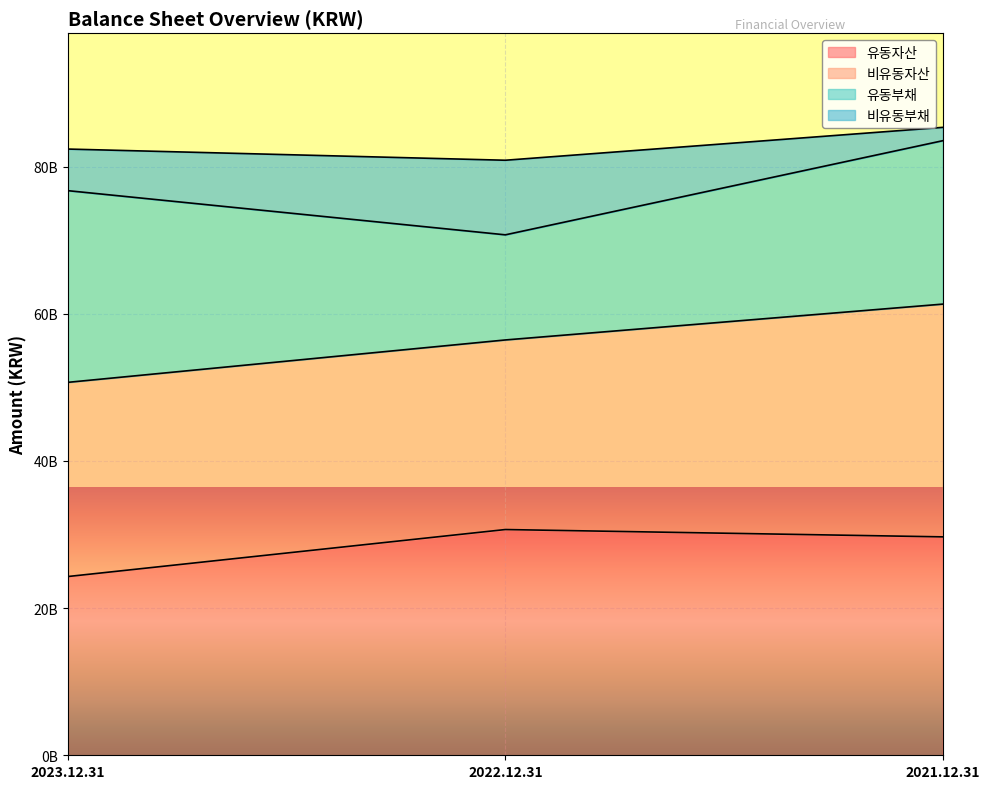

What is the greatest value displayed?

83509791238